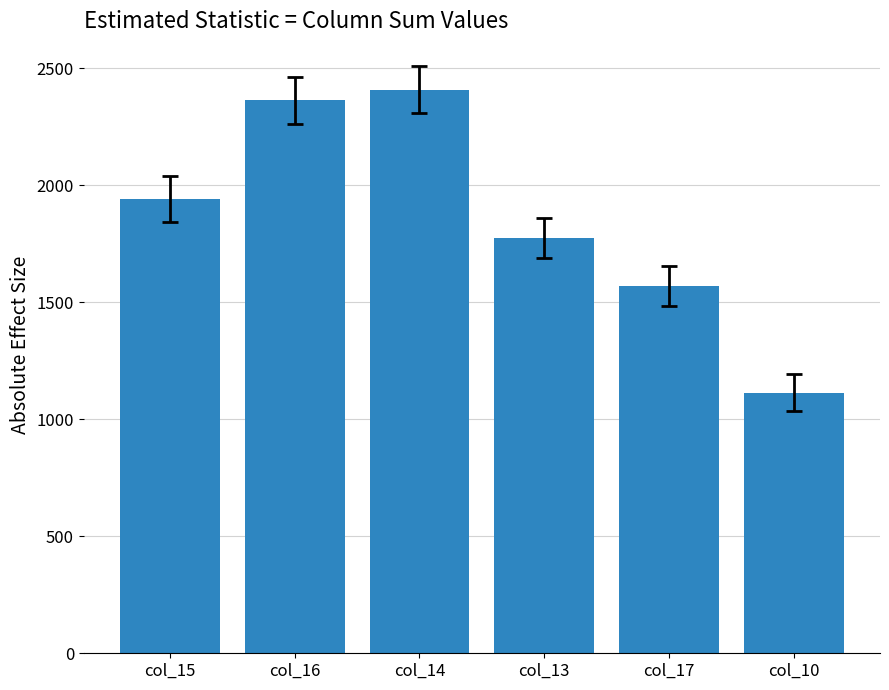

Is it true that the value at col_10 is 1991?

False